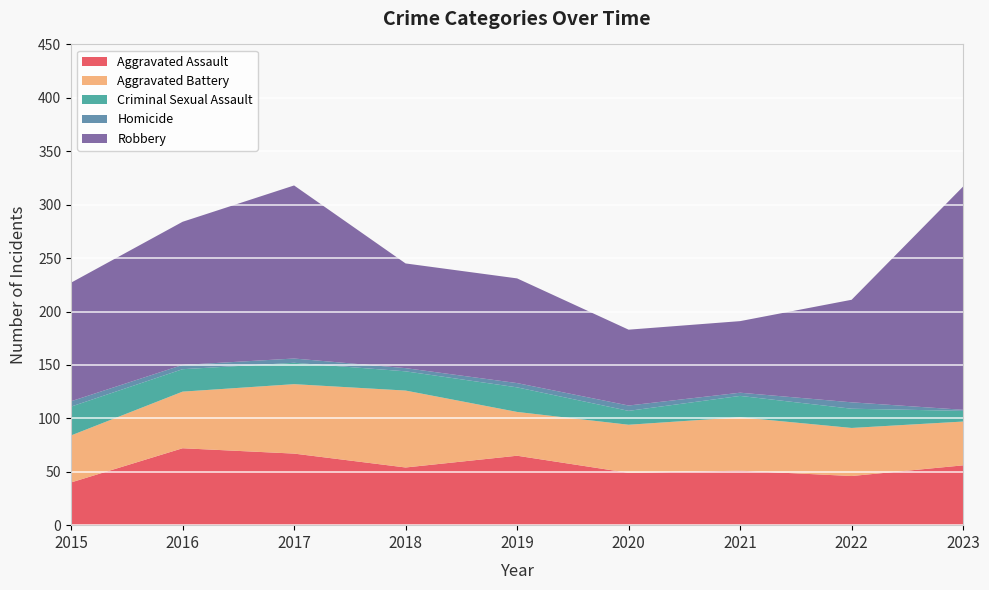

Reading left to right, extract all data points from this chart.

Aggravated Assault: 2015=40	2016=72	2017=67	2018=54	2019=65	2020=49	2021=51	2022=46	2023=56
Aggravated Battery: 2015=44	2016=53	2017=65	2018=72	2019=41	2020=45	2021=50	2022=45	2023=41
Criminal Sexual Assault: 2015=27	2016=21	2017=20	2018=18	2019=23	2020=13	2021=20	2022=18	2023=10
Homicide: 2015=5	2016=4	2017=4	2018=3	2019=4	2020=5	2021=3	2022=6	2023=1
Robbery: 2015=111	2016=134	2017=162	2018=98	2019=98	2020=71	2021=67	2022=96	2023=209